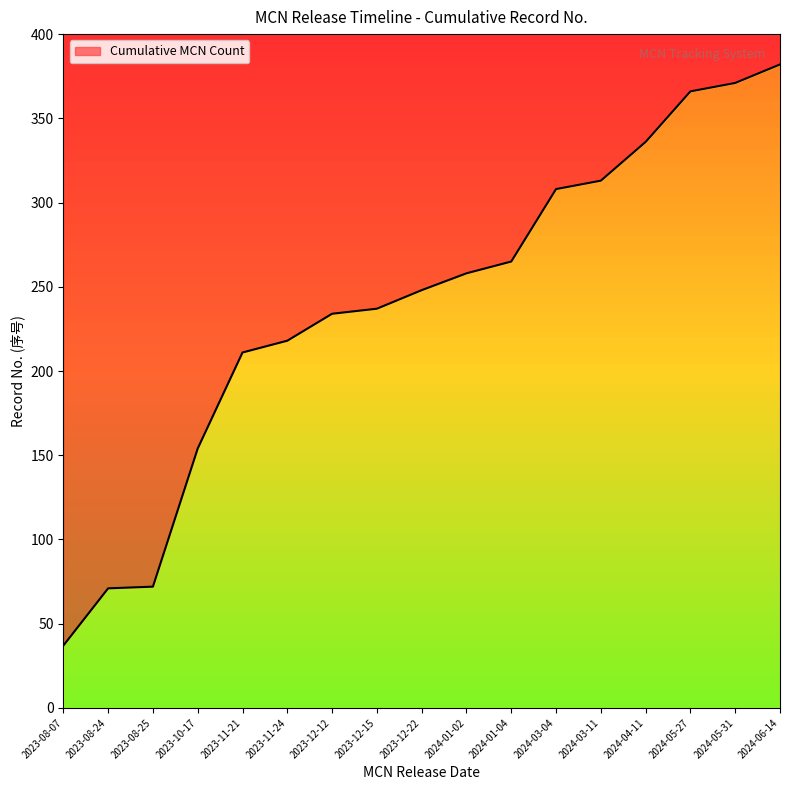

List the labels in order of value, smallest first.

2023-08-07, 2023-08-24, 2023-08-25, 2023-10-17, 2023-11-21, 2023-11-24, 2023-12-12, 2023-12-15, 2023-12-22, 2024-01-02, 2024-01-04, 2024-03-04, 2024-03-11, 2024-04-11, 2024-05-27, 2024-05-31, 2024-06-14